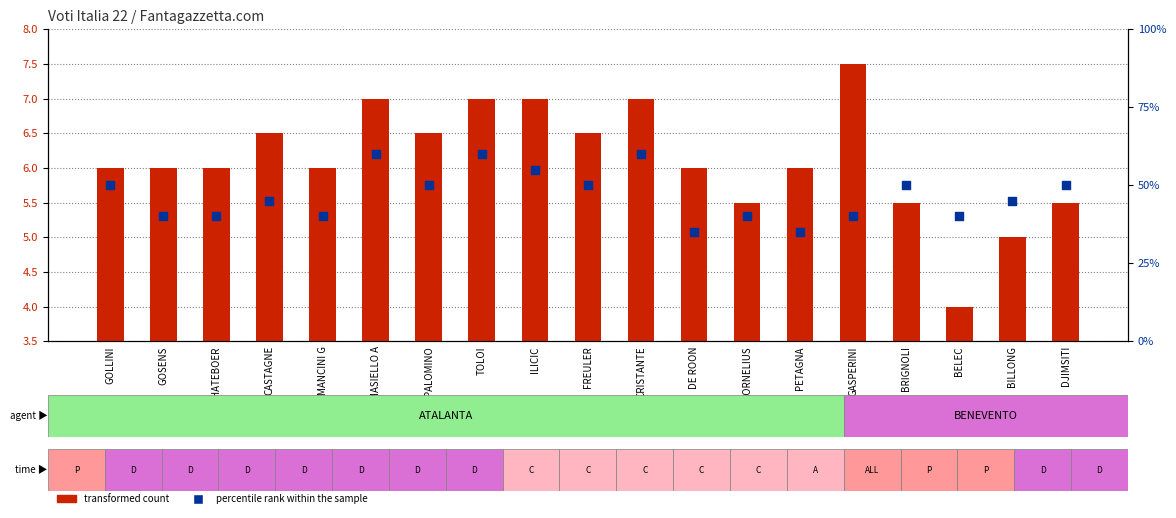

At which category is the sum across all series the highest?

MASIELLO A